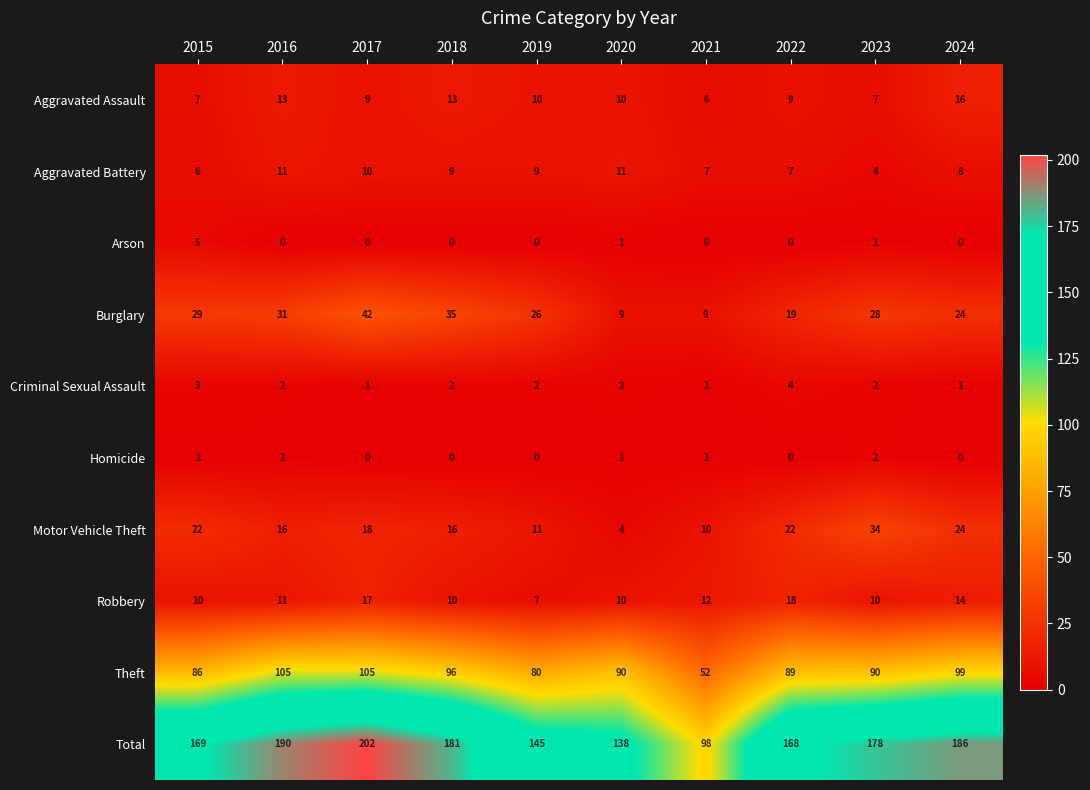

Which series has the largest total across all categories?

Total